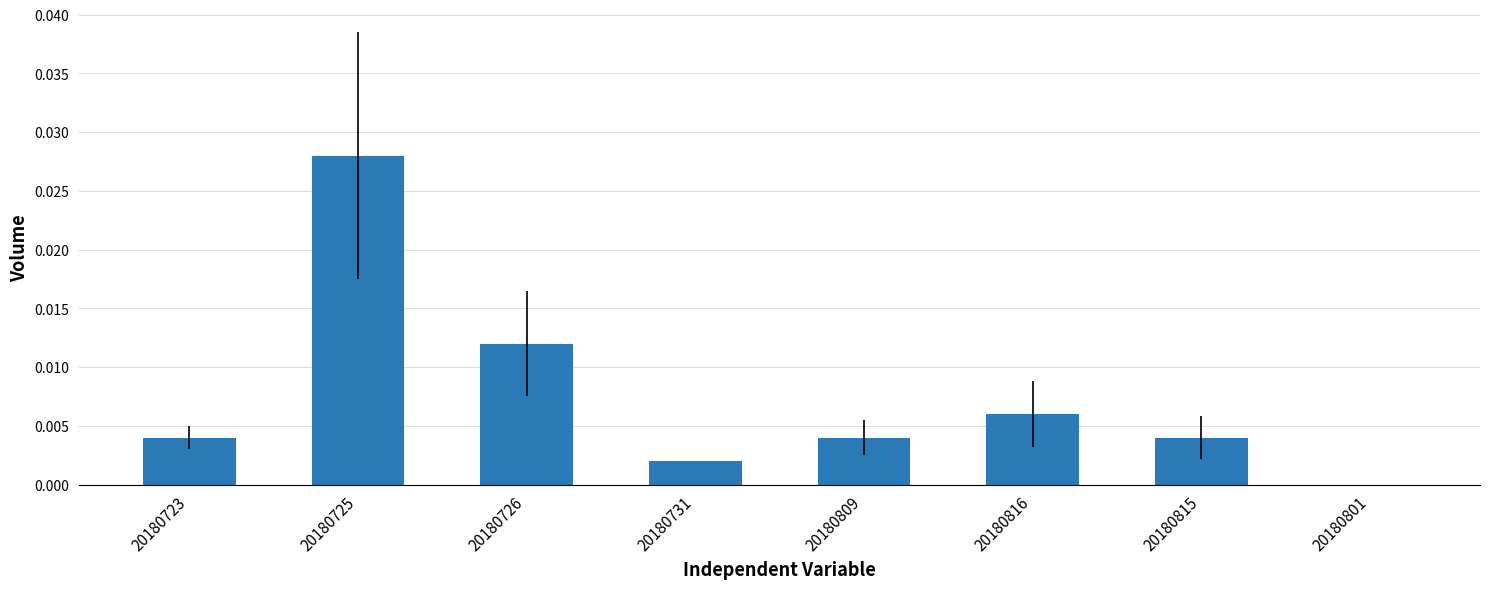

Between 20180815 and 20180726, which is larger?

20180726